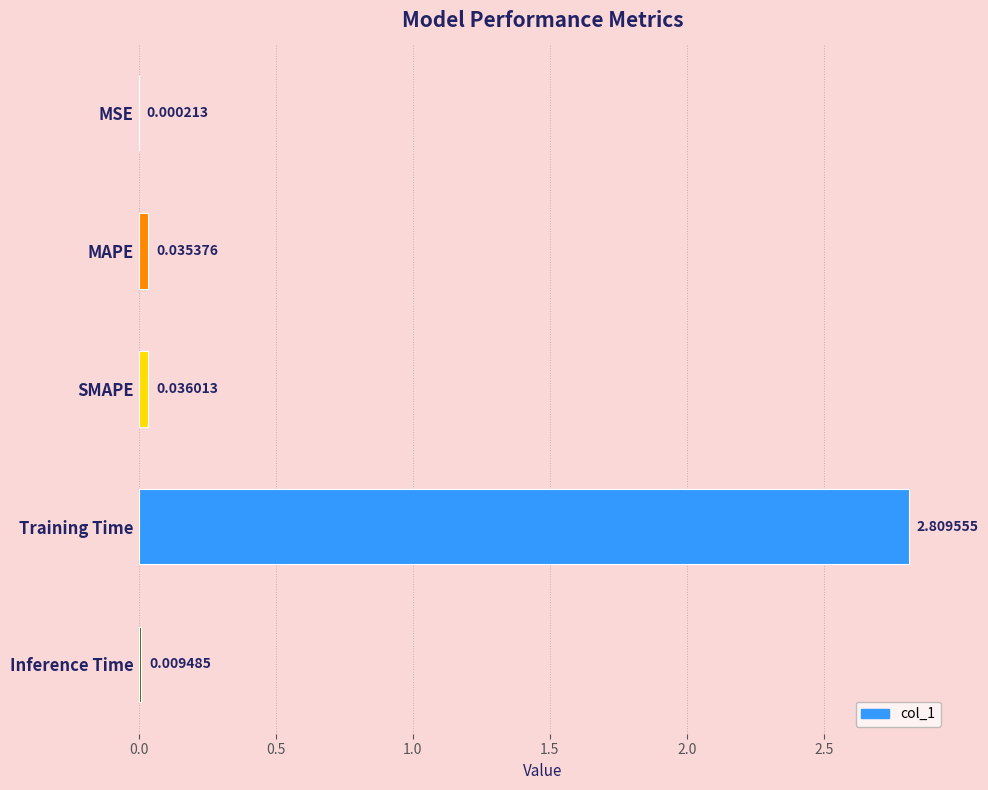

Which has a higher value, SMAPE or Inference Time?

SMAPE